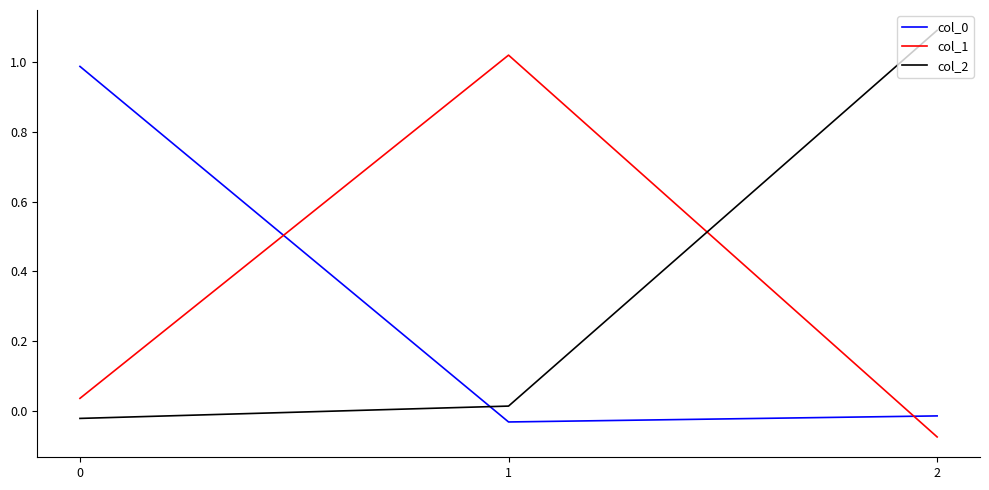

True or false: col_1 has a value of 0.0 at 0.

True